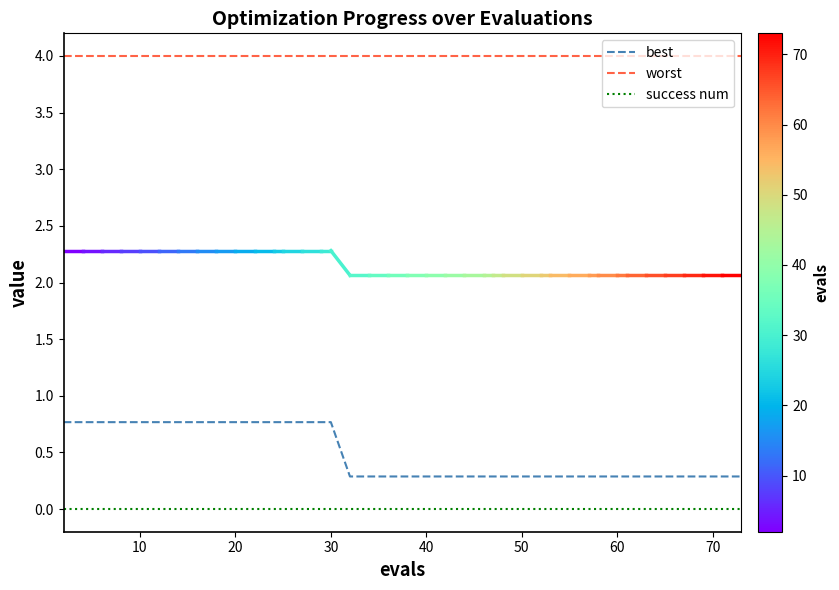

What is the difference between the maximum and minimum values in the best series?

0.5